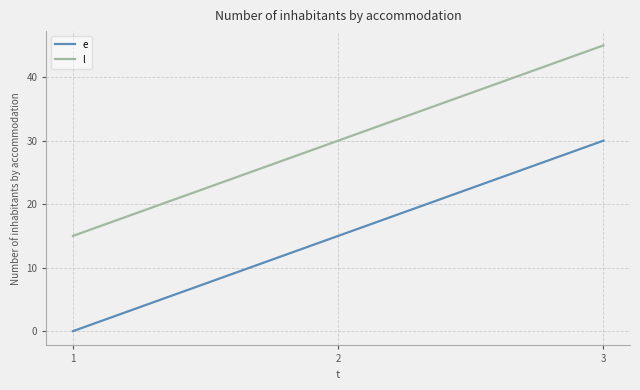

At how many categories does at least one series exceed 1?

3